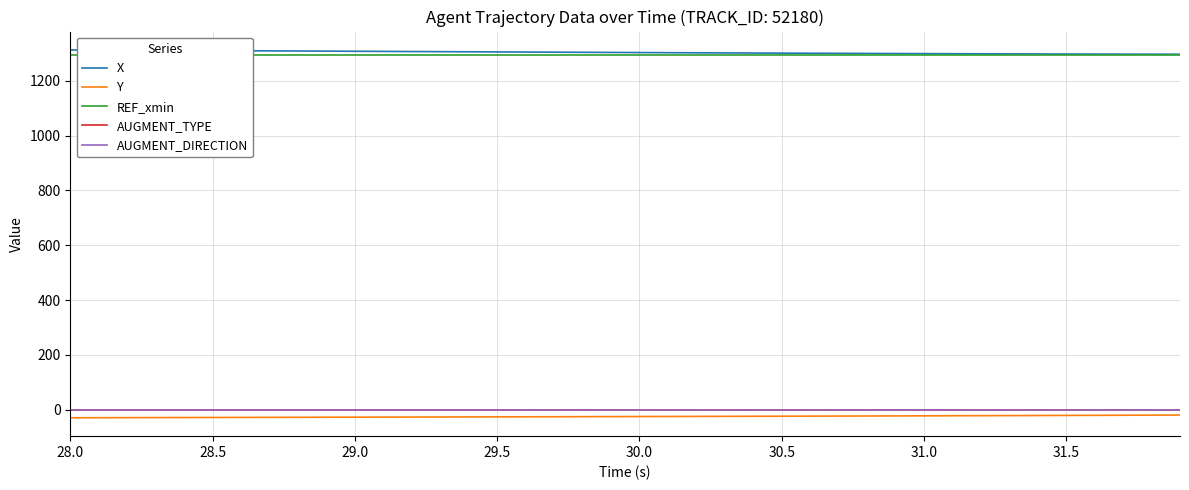

At which category is the sum across all series the highest?

28.0